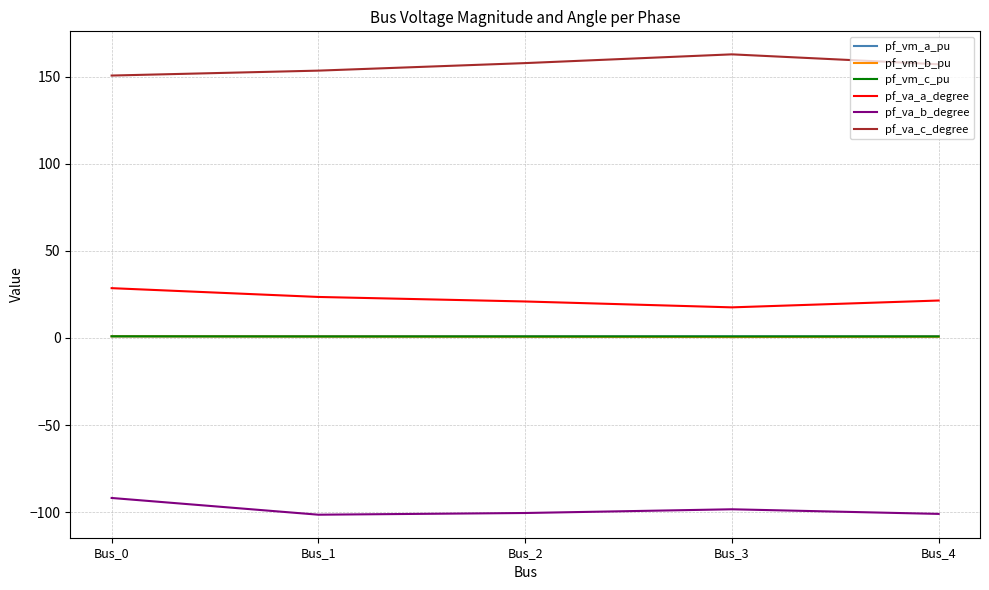

True or false: pf_va_c_degree and pf_va_b_degree cross at least once.

False